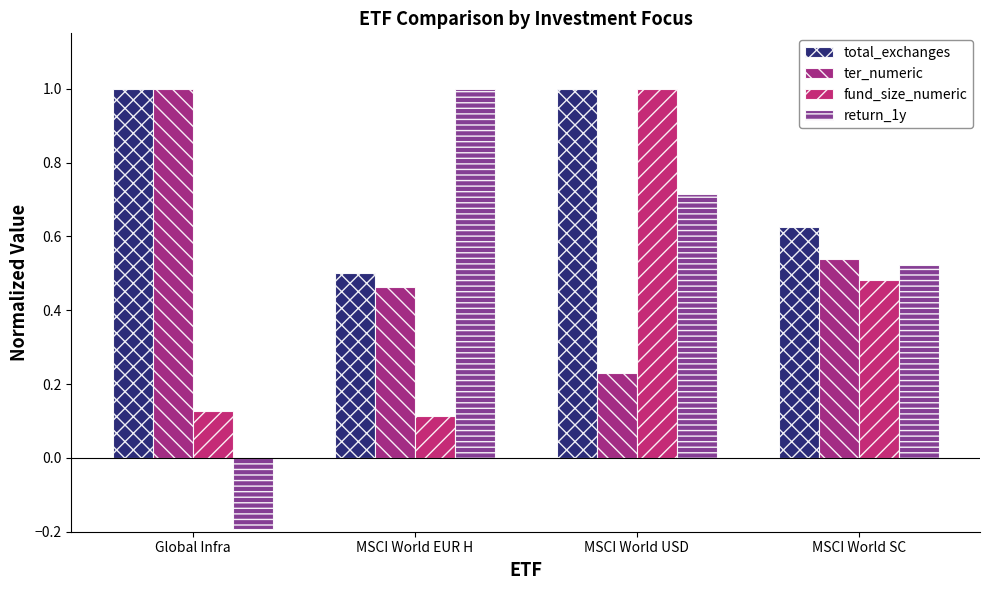

Rank the series at Global Infra from lowest to highest value.

return_1y, fund_size_numeric, total_exchanges, ter_numeric